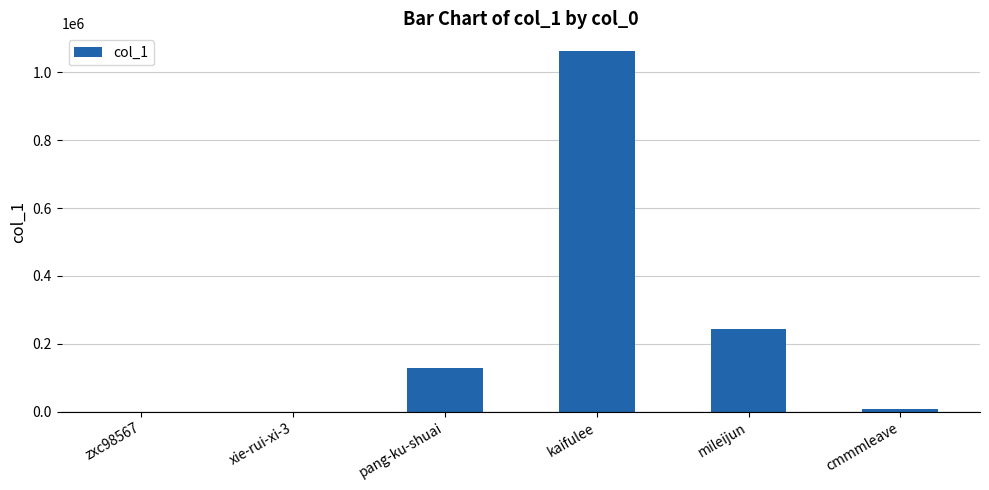

The chart shows a value of 84380 at pang-ku-shuai. True or false?

False